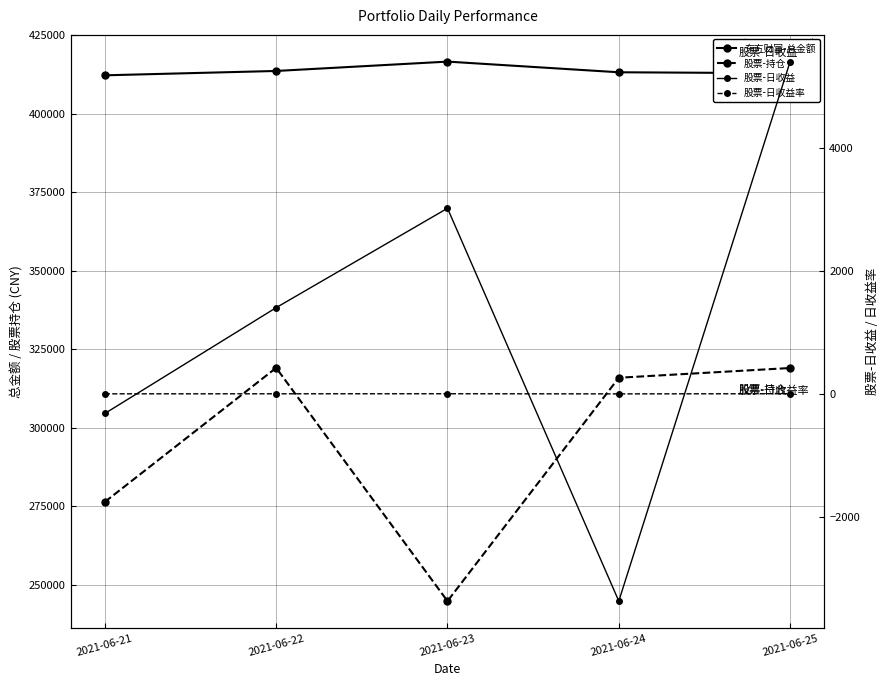

Between 2021-06-22 and 2021-06-21, which is larger?

2021-06-22